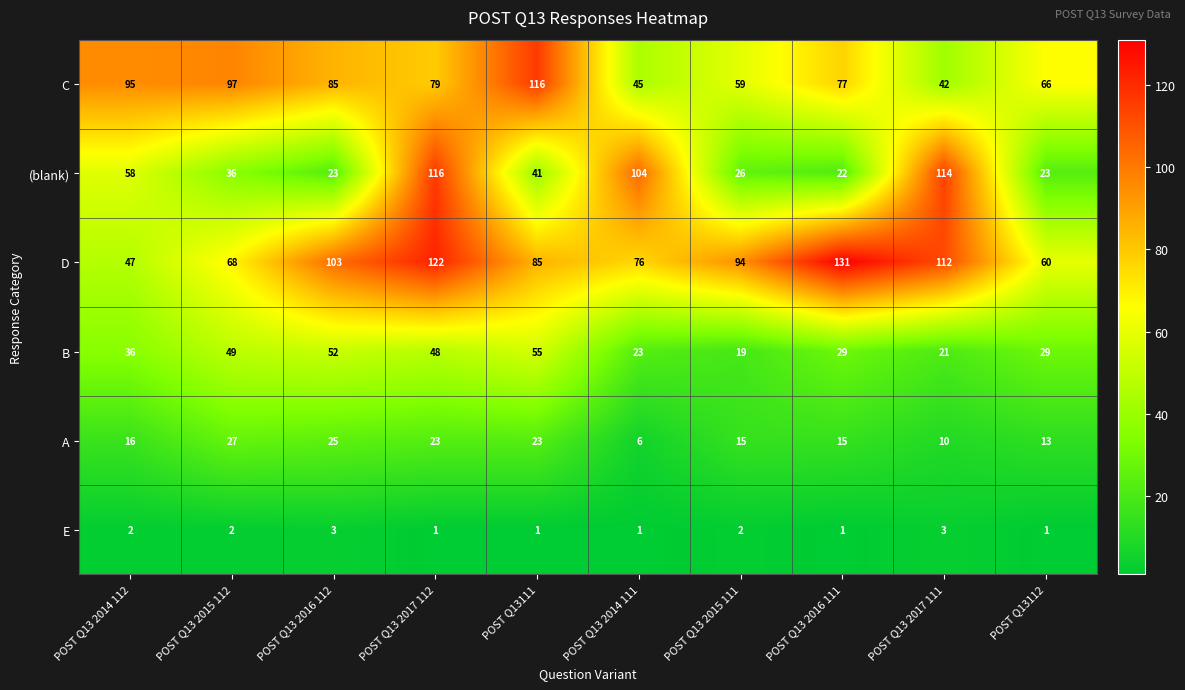

What is the spread (max minus min) of values at POST Q13111?

115